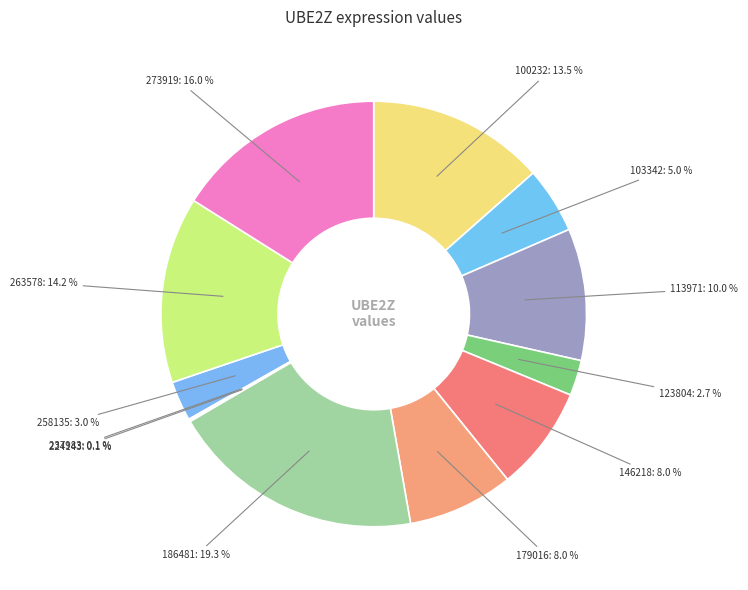

Which category has the biggest portion of the pie?

186481